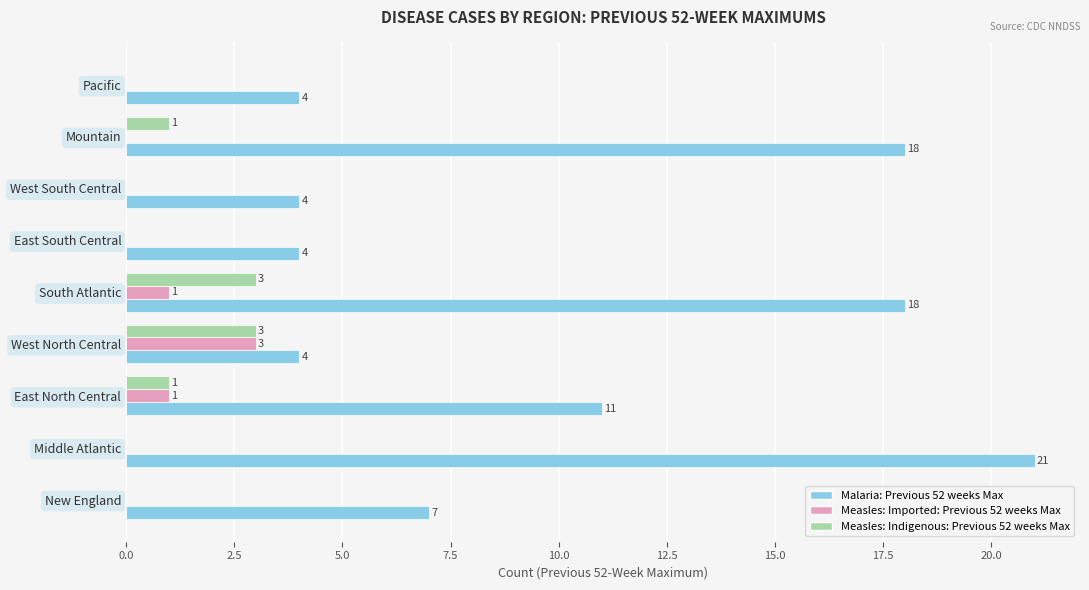

What is the approximate value of Measles: Indigenous: Previous 52 weeks Max at South Atlantic?

3